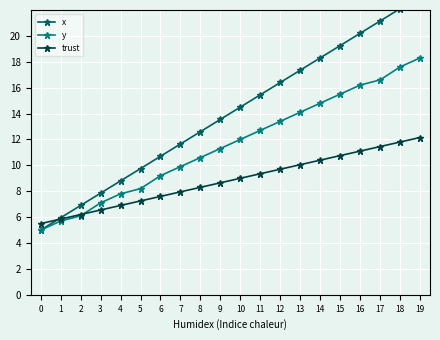

True or false: y has a value of 6.6 at 0.

False